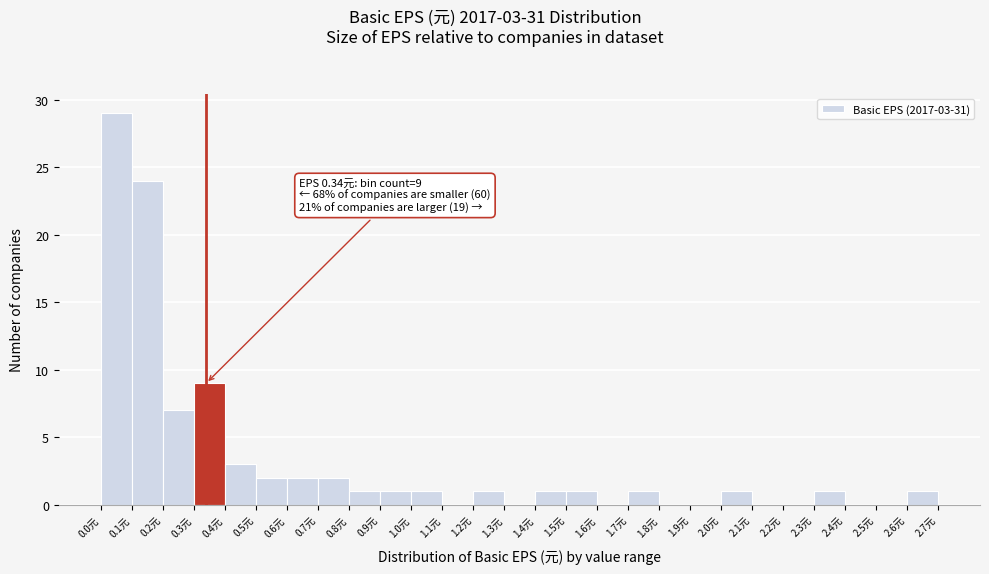

Over which range of the x-axis is the bar tallest?

0.0 to 0.1